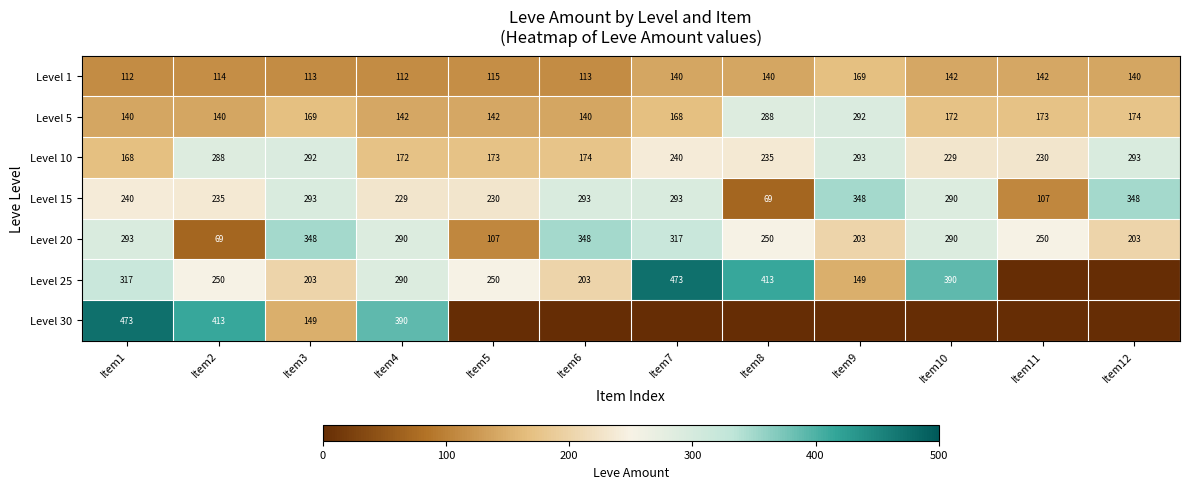

Which category has the lowest value in the Level 20 series?

Item2